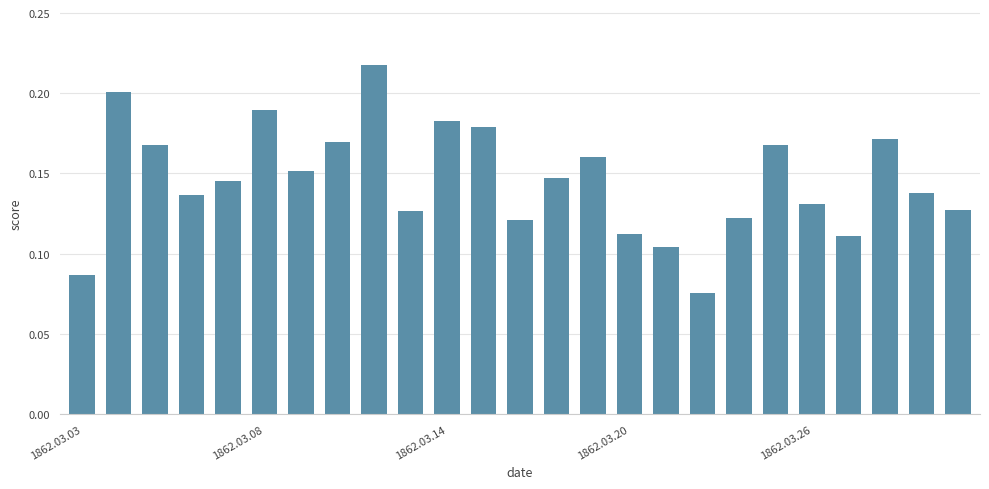

How many values are between 0 and 1?

25